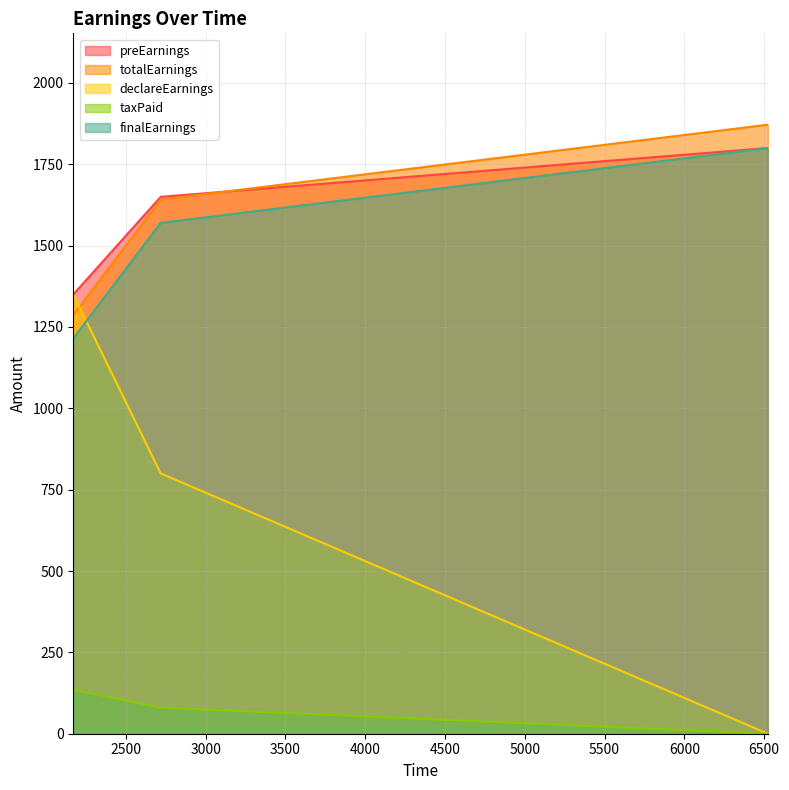

How many lines are shown in the chart?

5